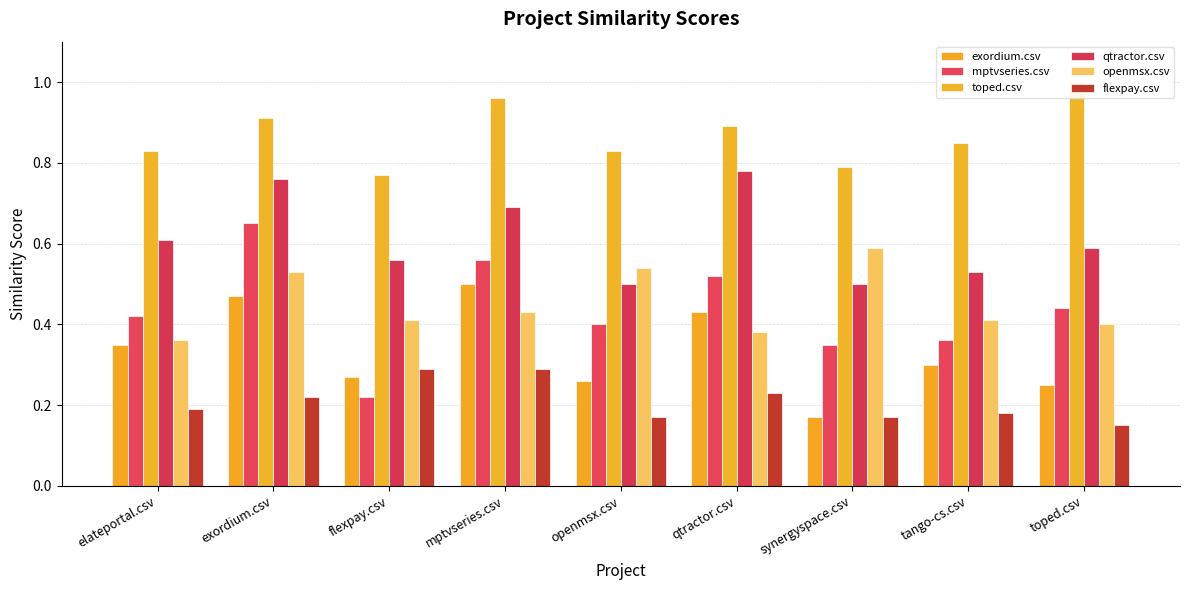

At how many categories does at least one series exceed 0?

9